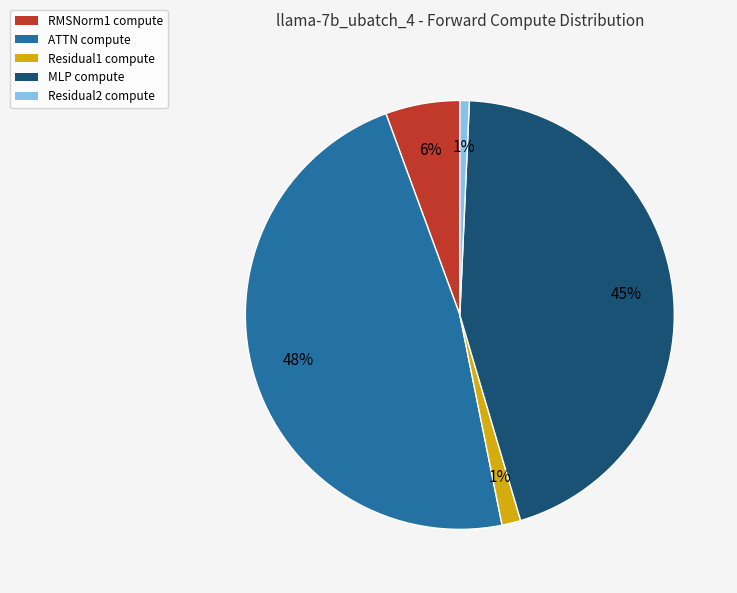

Is it true that RMSNorm1 is 6% of the pie?

True